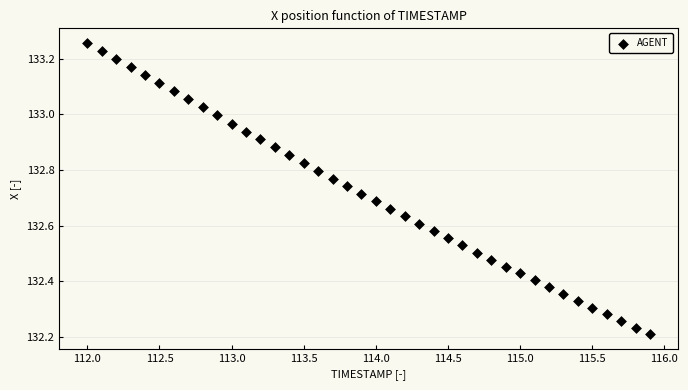

What is the range of X values (max minus min)?

3.9